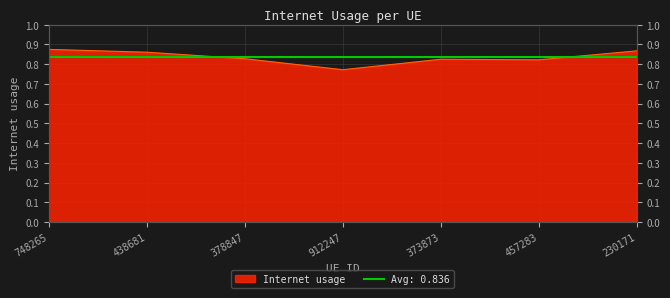

Reading right to left, extract all data points from this chart.

230171=0.9	457283=0.8	373873=0.8	912247=0.8	378847=0.8	438681=0.9	748265=0.9